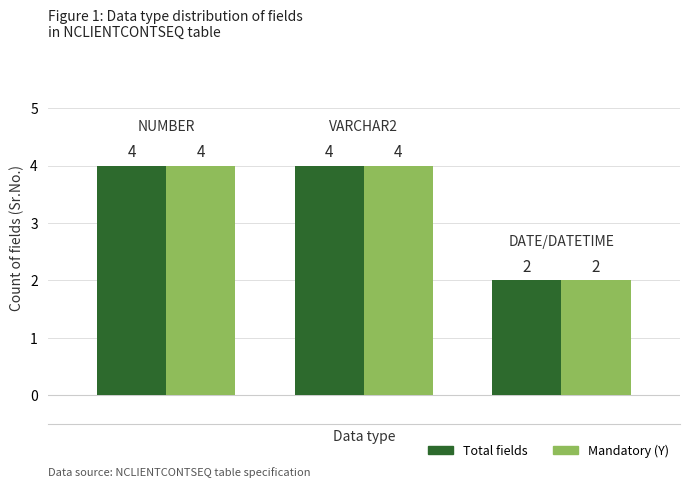

What is the highest value of the Total fields series?

4